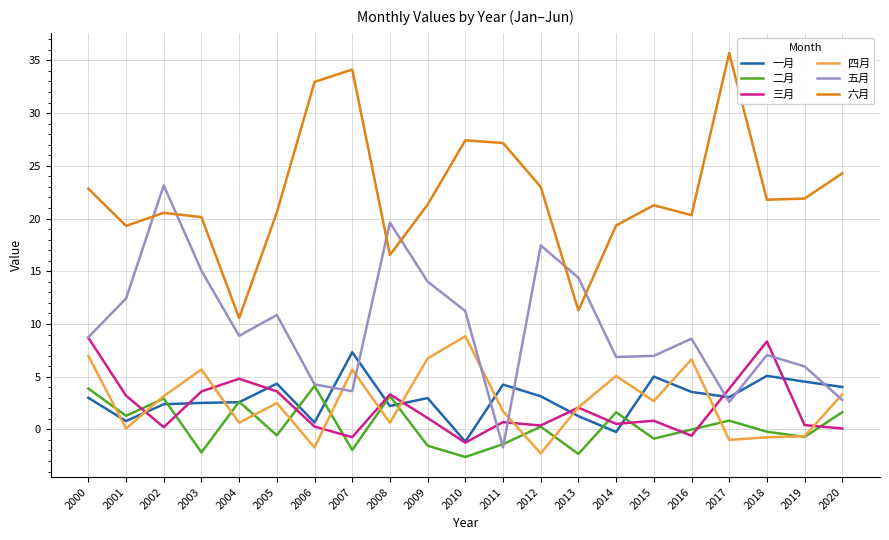

How many lines are shown in the chart?

6